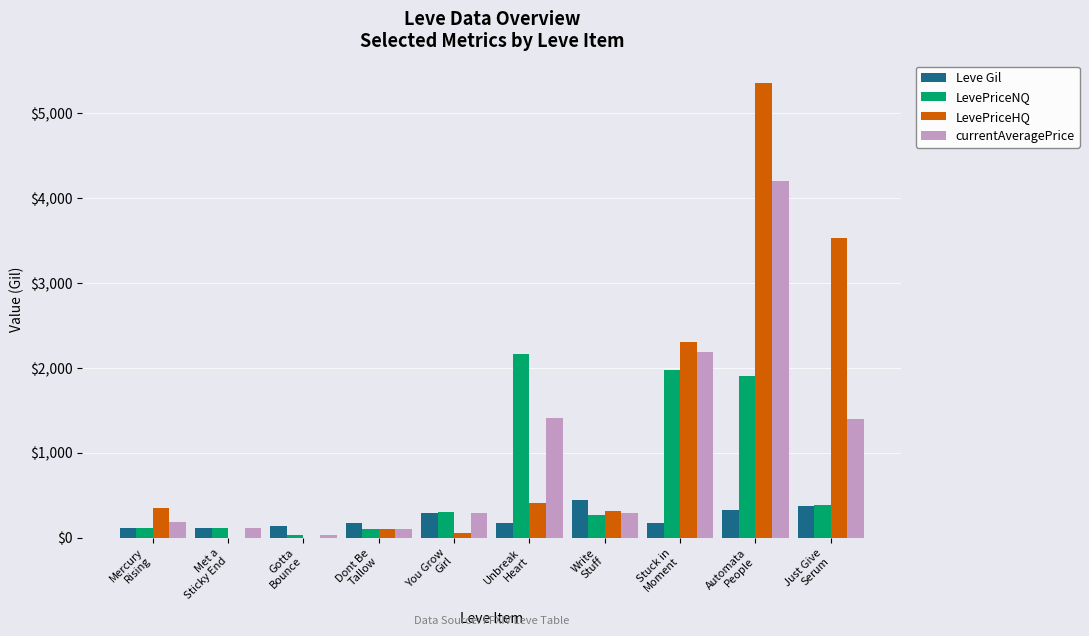

What is the sum of all Leve Gil values?

2310.0